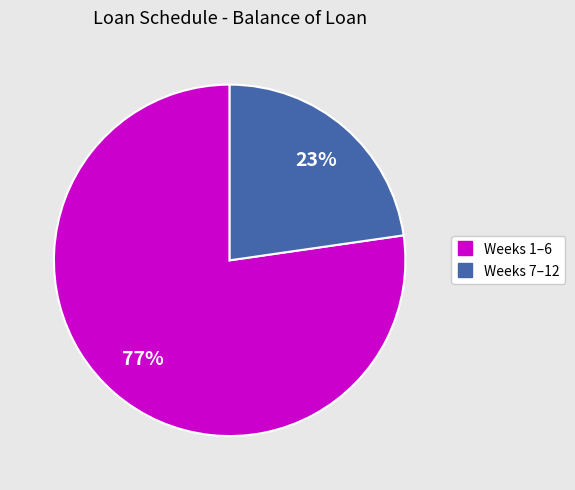

Is there any slice that represents more than half of the pie?

Yes